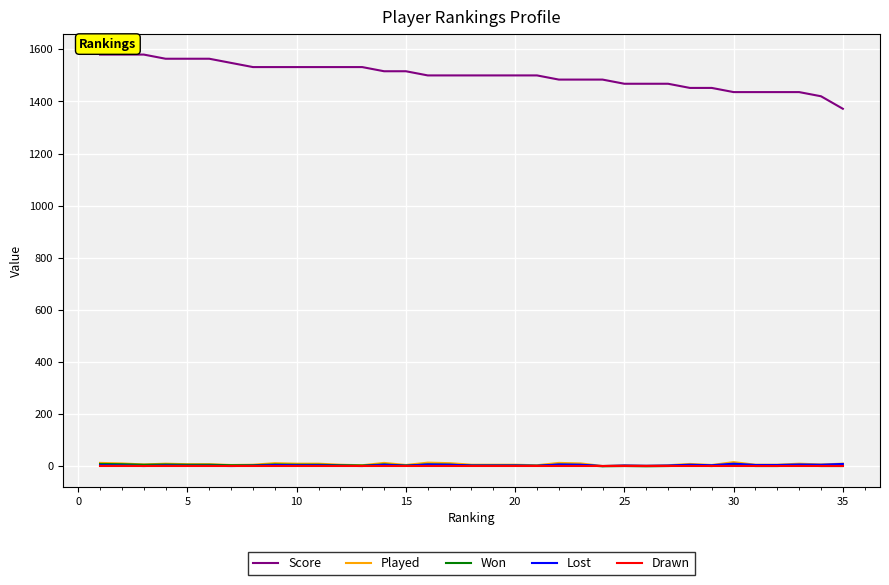

True or false: Lost and Drawn intersect in this chart.

False